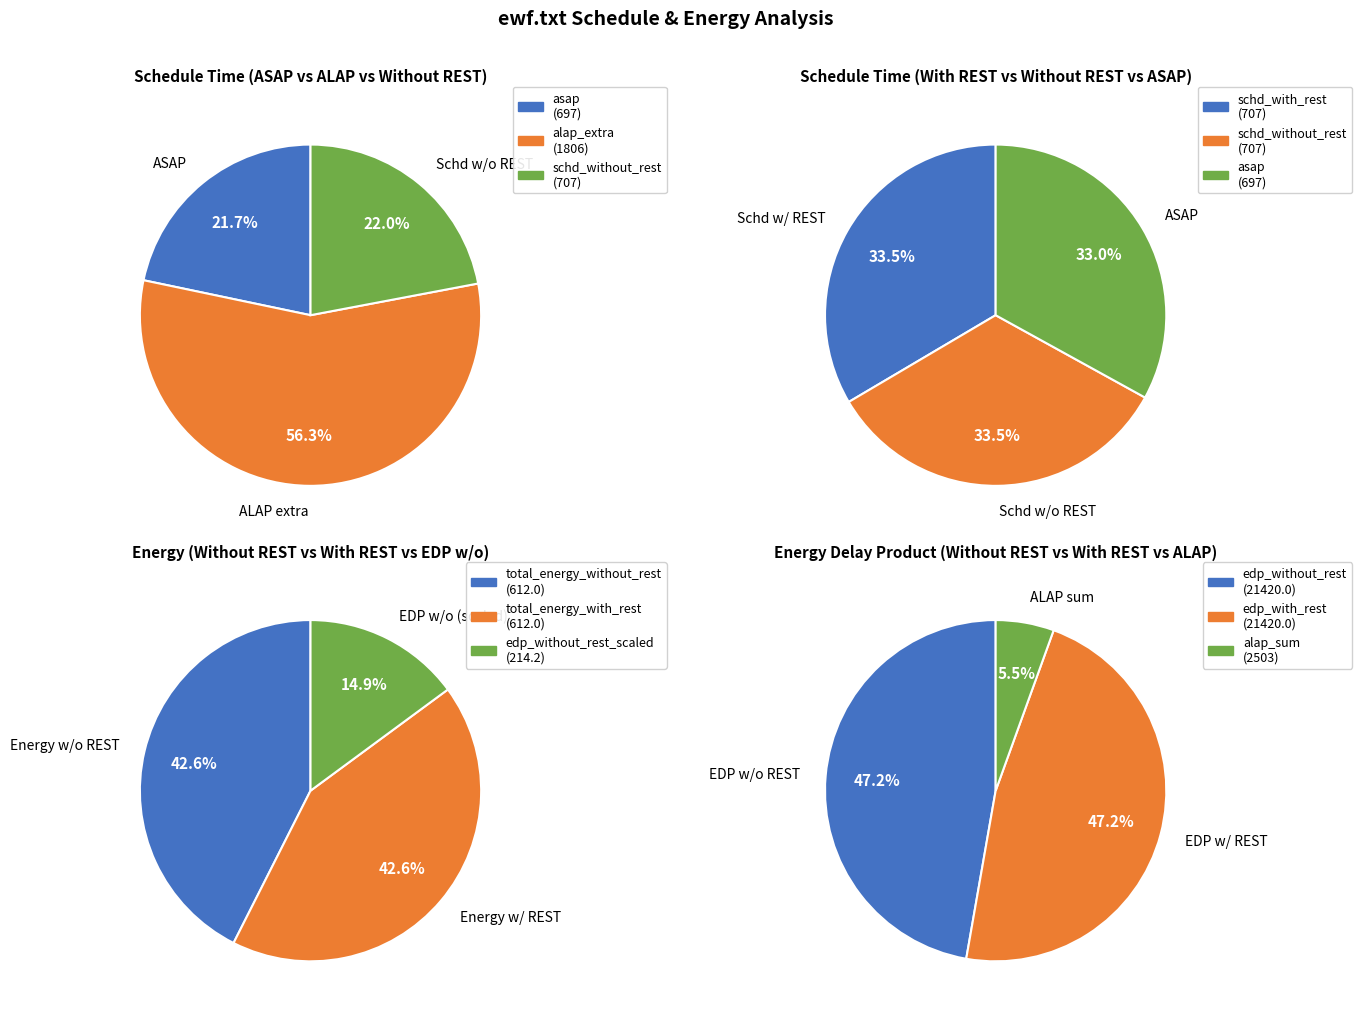

Does 29 account for over 50% of the chart?

No